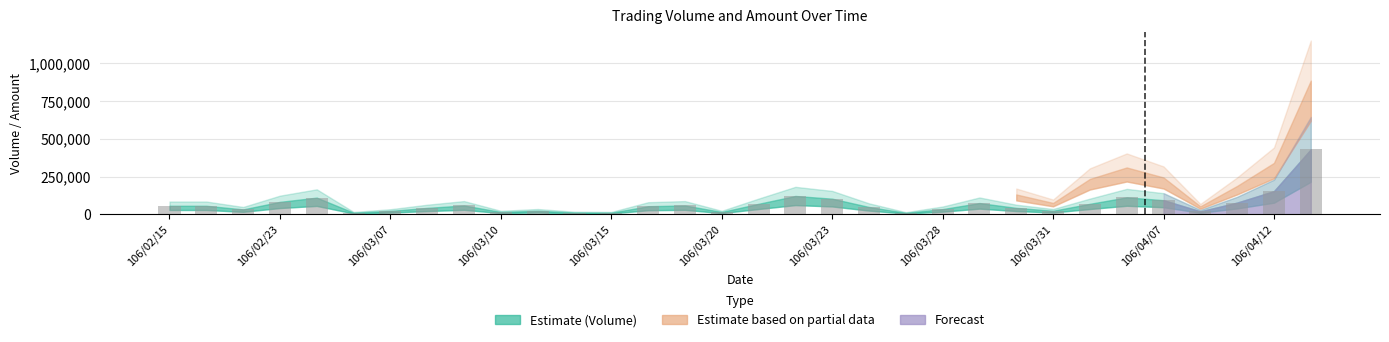

What is the greatest value displayed?

430000